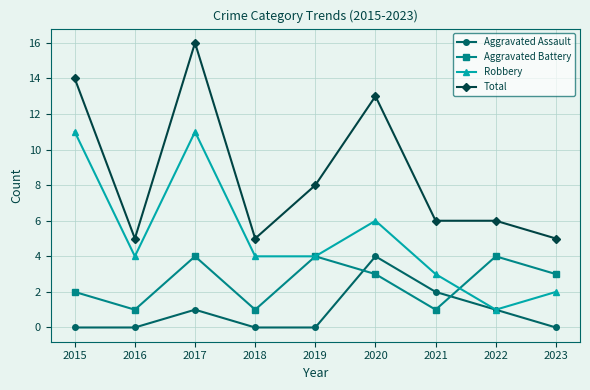

Where is the first local maximum for Aggravated Assault?

2017